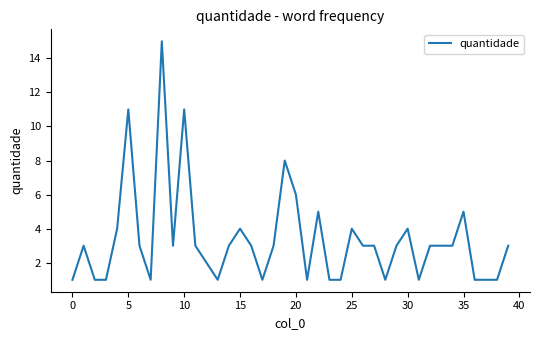

What is the maximum value shown in the chart?

15